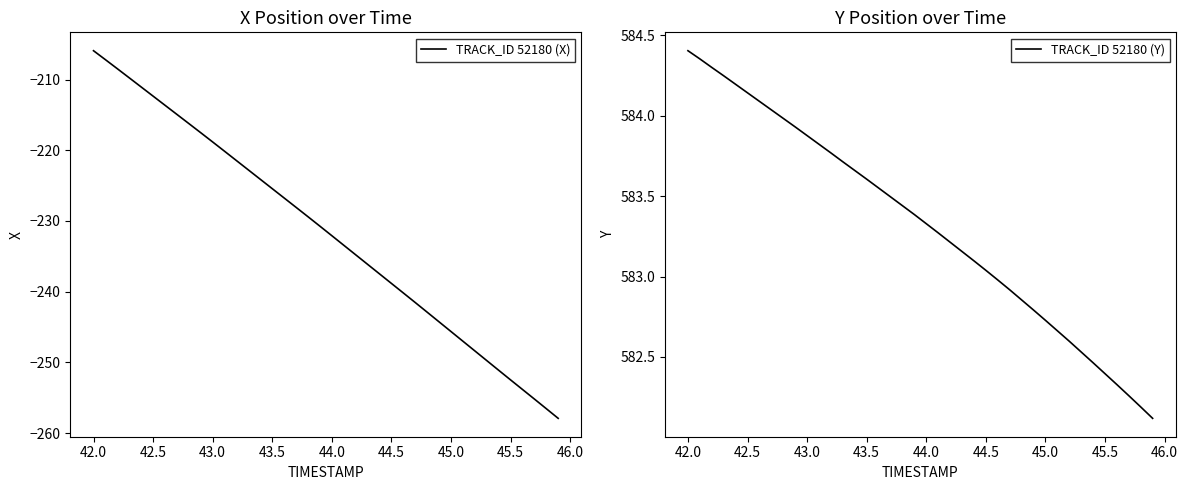

What is the maximum value for TRACK_ID 52180 (X)?

-205.9